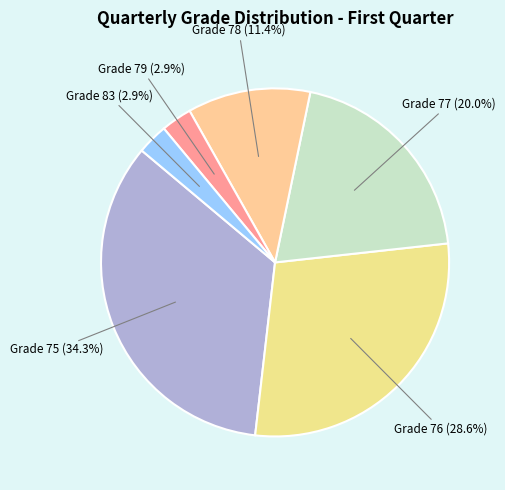

How many segments does this pie chart have?

6